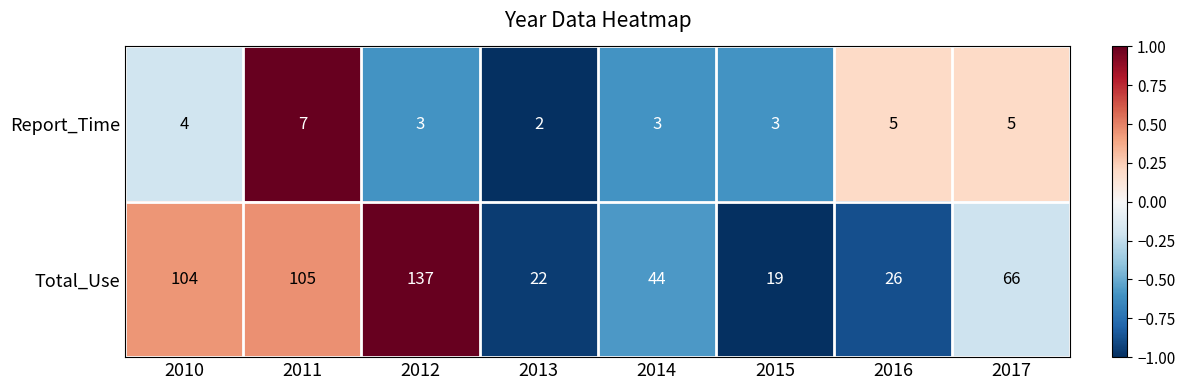

Which series has the largest range (max minus min)?

Total_Use